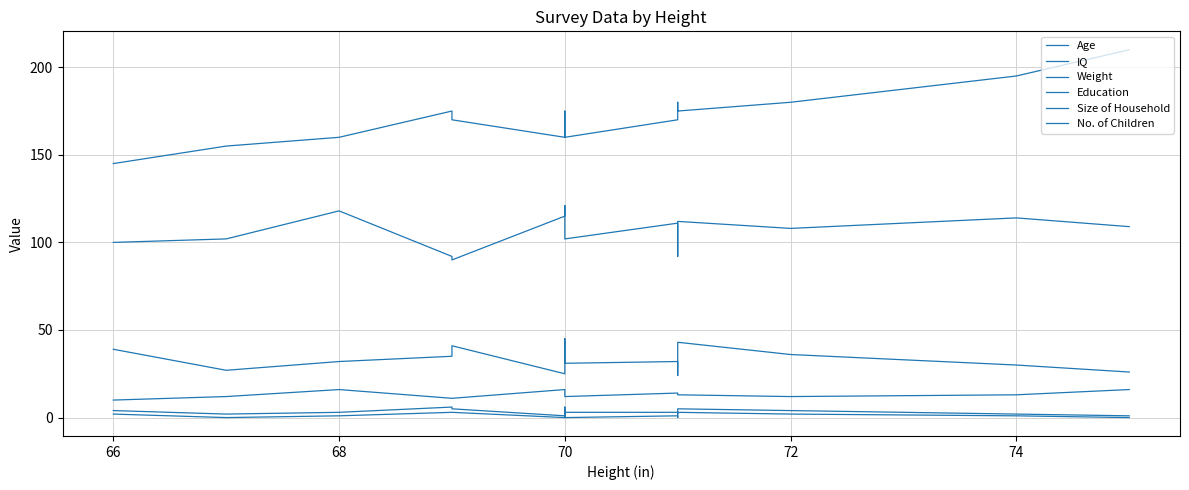

What are all the series names shown in the legend?

Age, IQ, Weight, Education, Size of Household, No. of Children